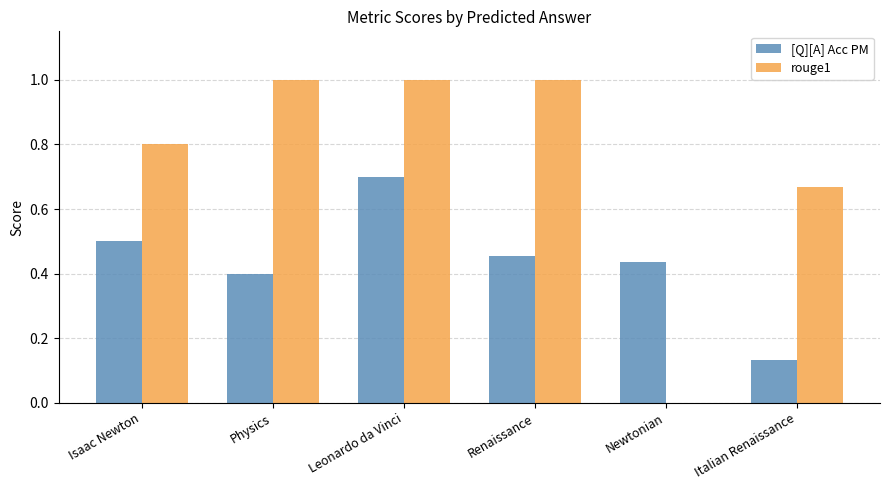

Which category has the highest value in the [Q][A] Acc PM series?

Leonardo da Vinci